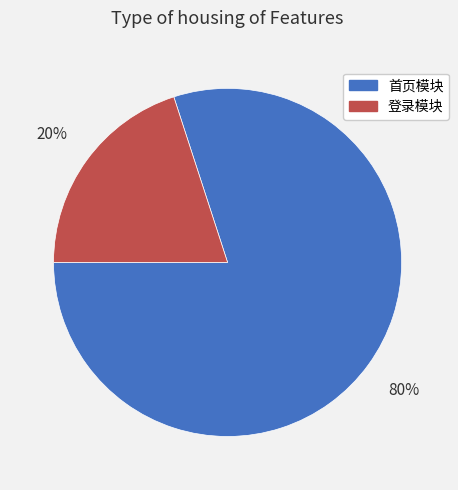

Which category has the biggest portion of the pie?

首页模块